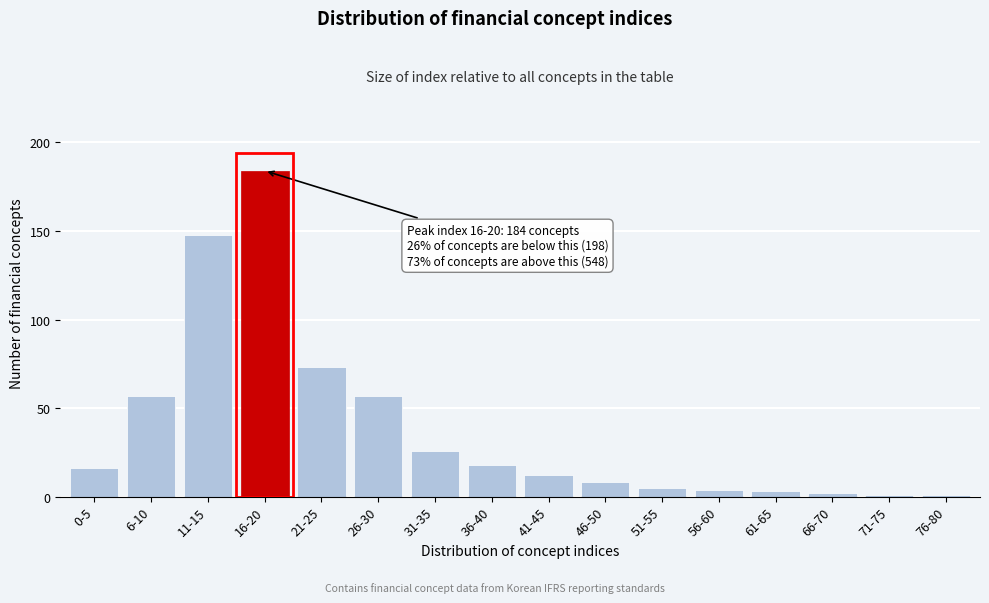

Reading left to right, what are all the values shown in this chart?

0-5=16	6-10=57	11-15=148	16-20=184	21-25=73	26-30=57	31-35=26	36-40=18	41-45=12	46-50=8	51-55=5	56-60=4	61-65=3	66-70=2	71-75=1	76-80=1